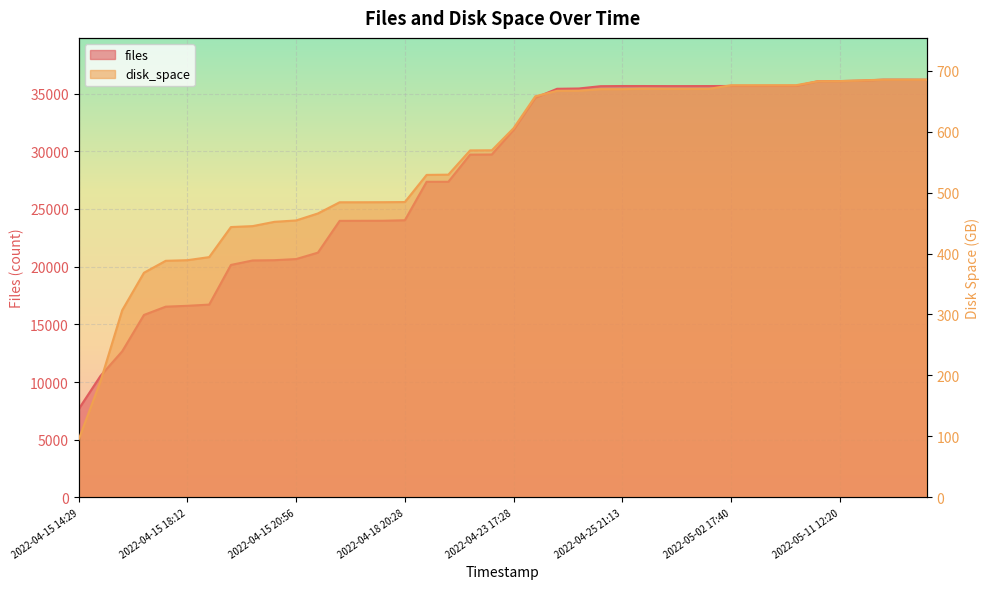

Which series has the largest total across all categories?

files